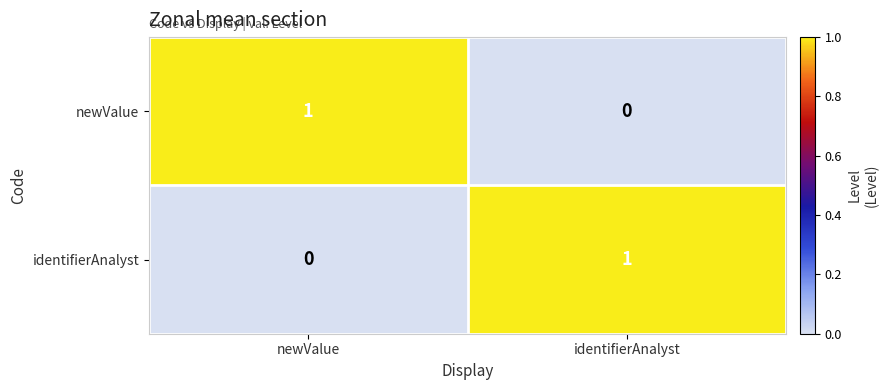

Reading right to left, extract all data points from this chart.

newValue: identifierAnalyst=0	newValue=1
identifierAnalyst: identifierAnalyst=1	newValue=0